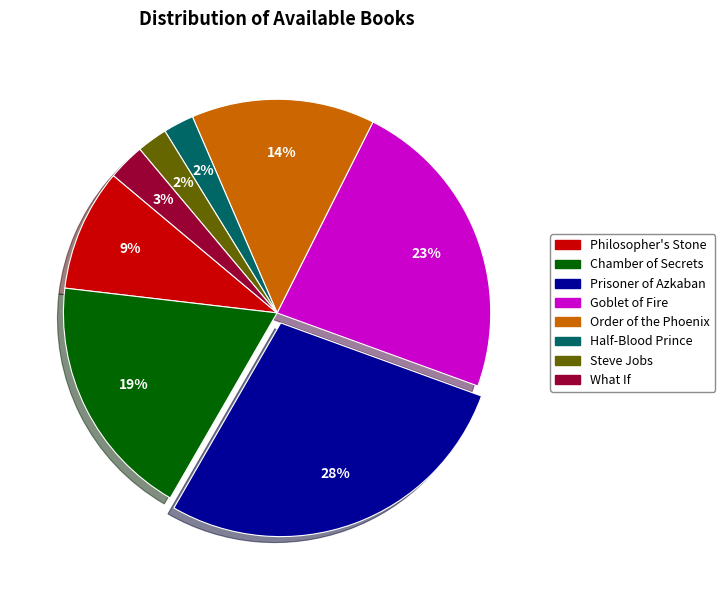

Does any single category account for the majority?

No